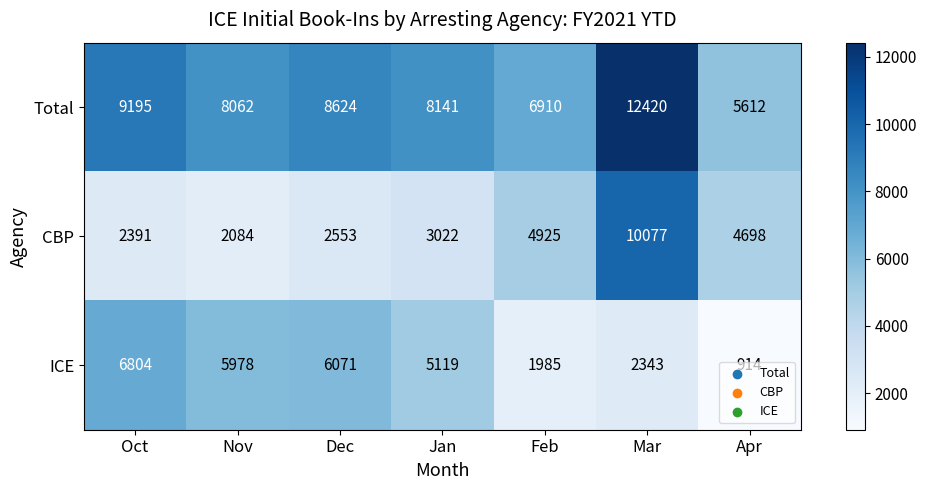

How many data points does each series have?

7